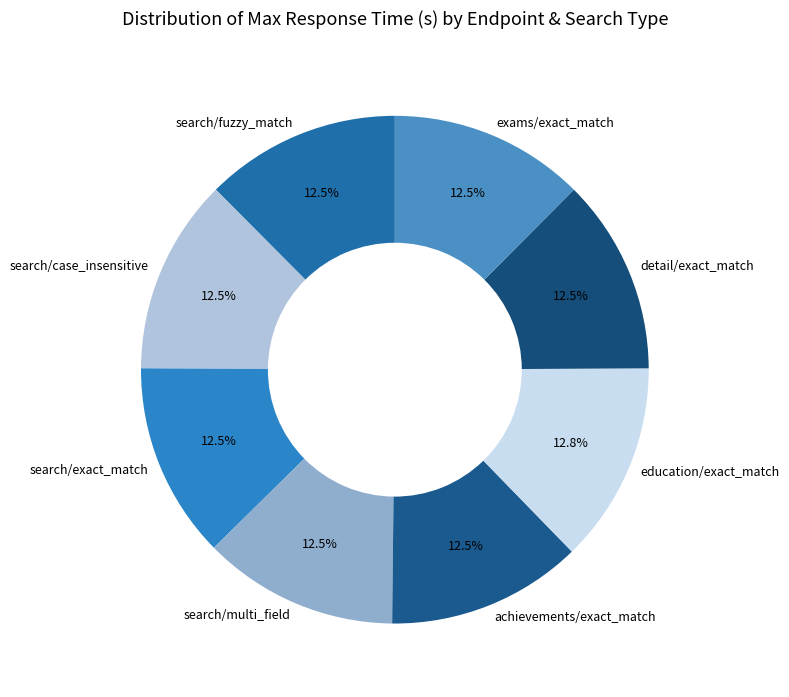

Is it true that education/exact_match is 1% of the pie?

False